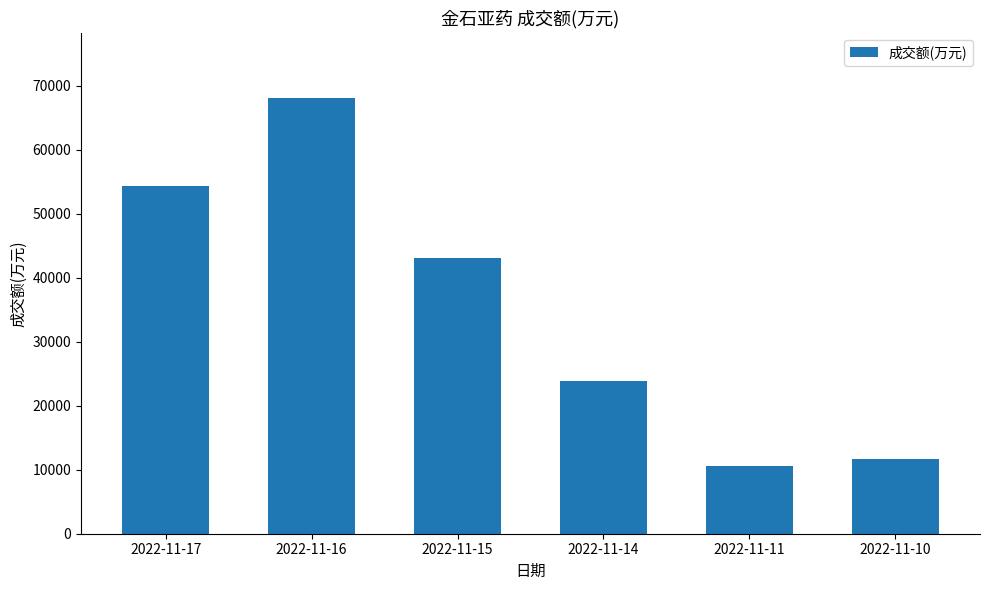

What is the difference between the maximum and minimum values?

57472